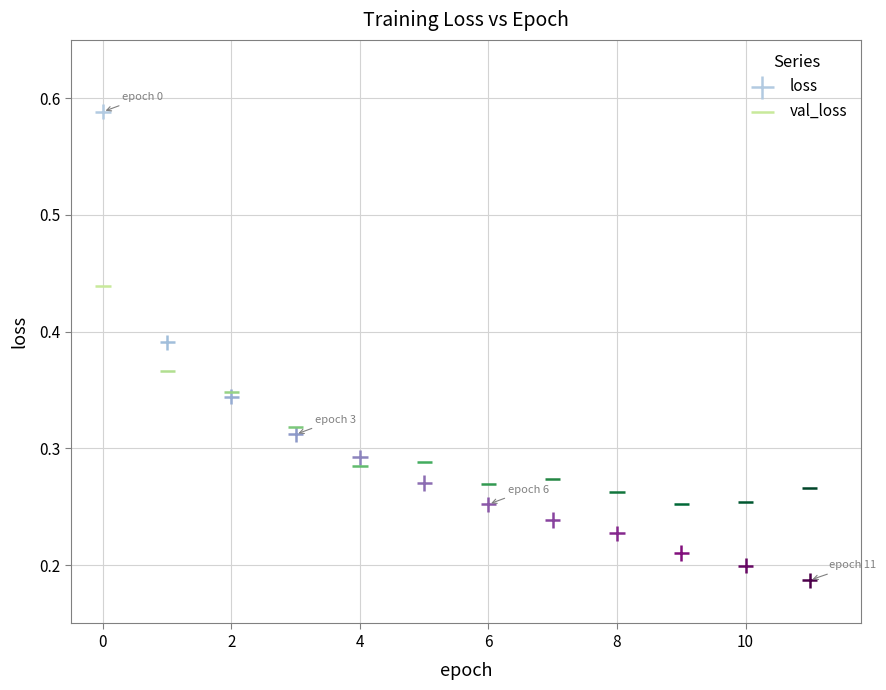

Which series contains the lowest Y value?

loss